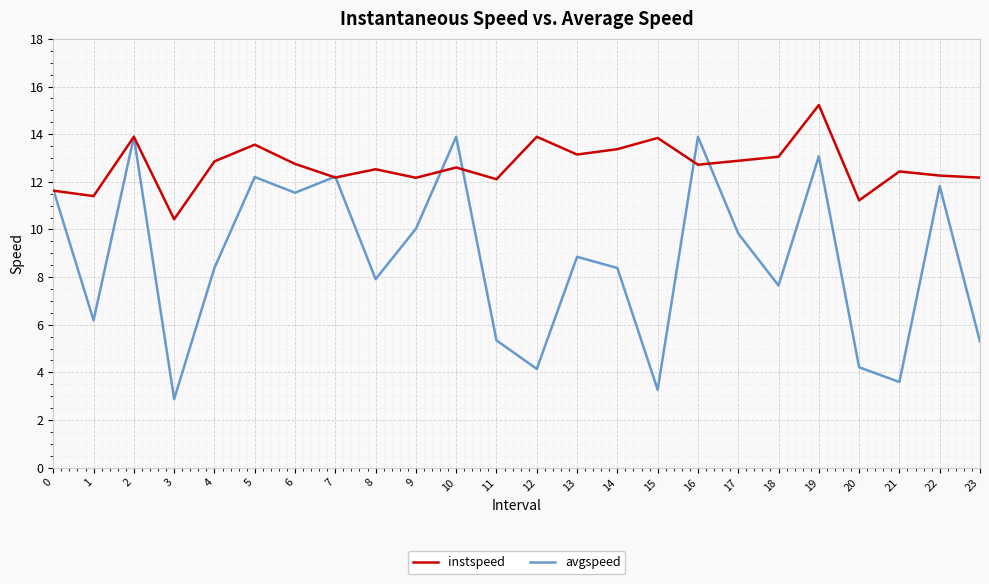

Count the number of data series in this chart.

2